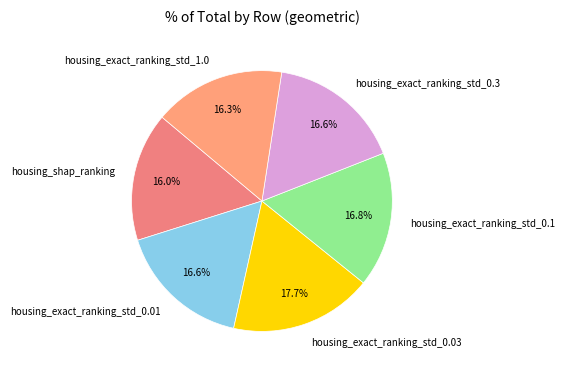

How many segments does this pie chart have?

6